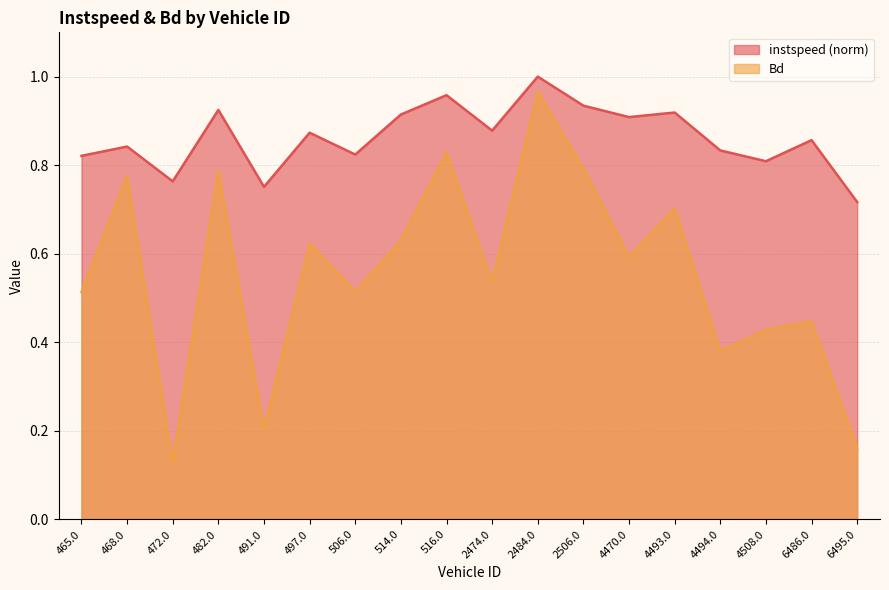

What is the label of the 13th point from the right?

497.0